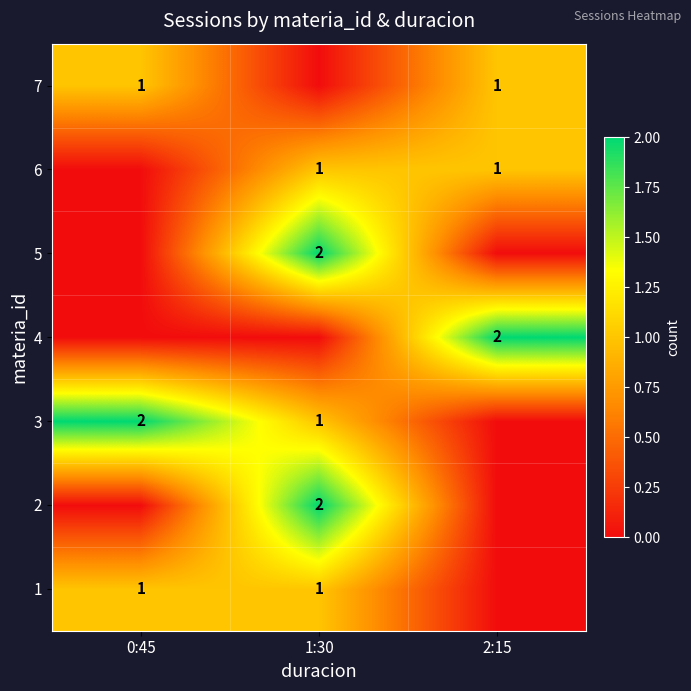

Which label corresponds to the smallest value in the chart?

2:15